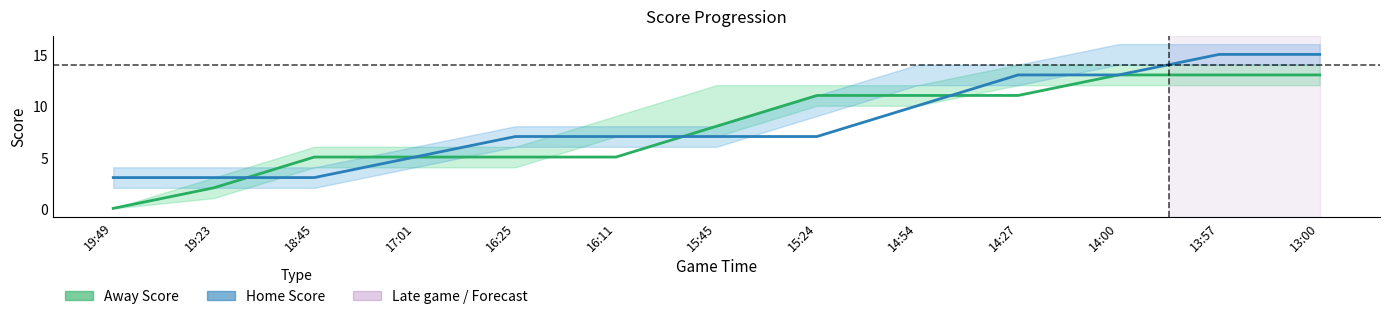

What is the difference between the highest and lowest values at 14:27?

2